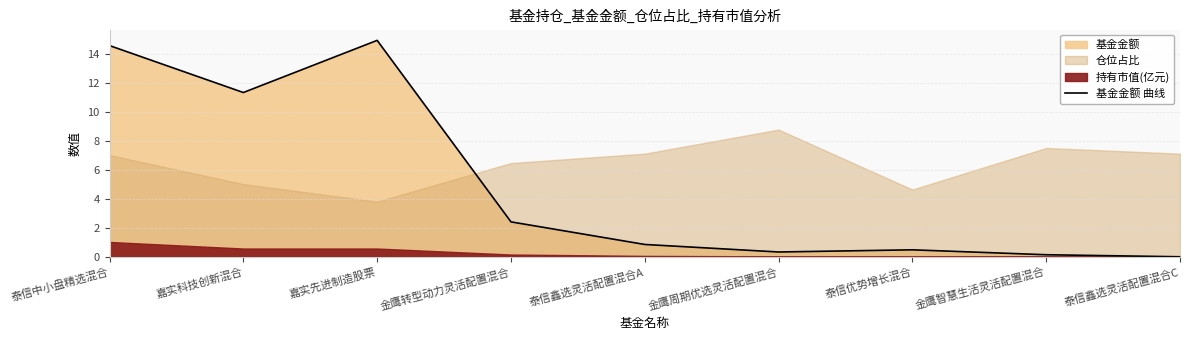

Which category has the lowest value across all series?

泰信鑫选灵活配置混合C